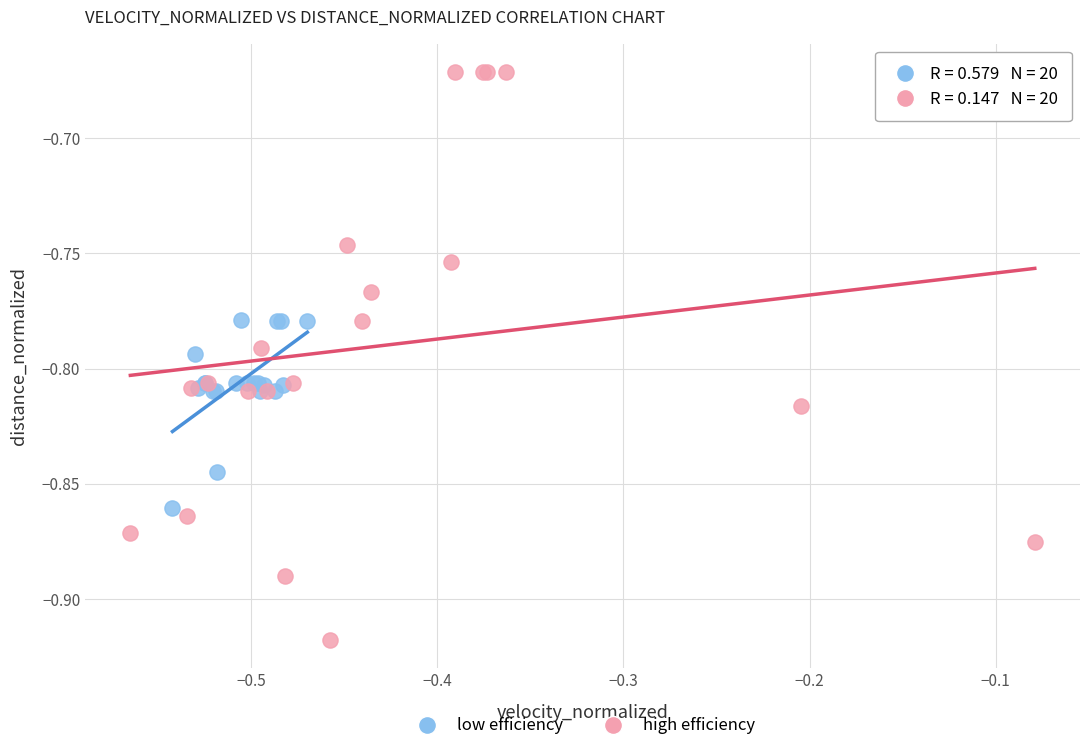

Which series has the widest spread of Y values?

high efficiency